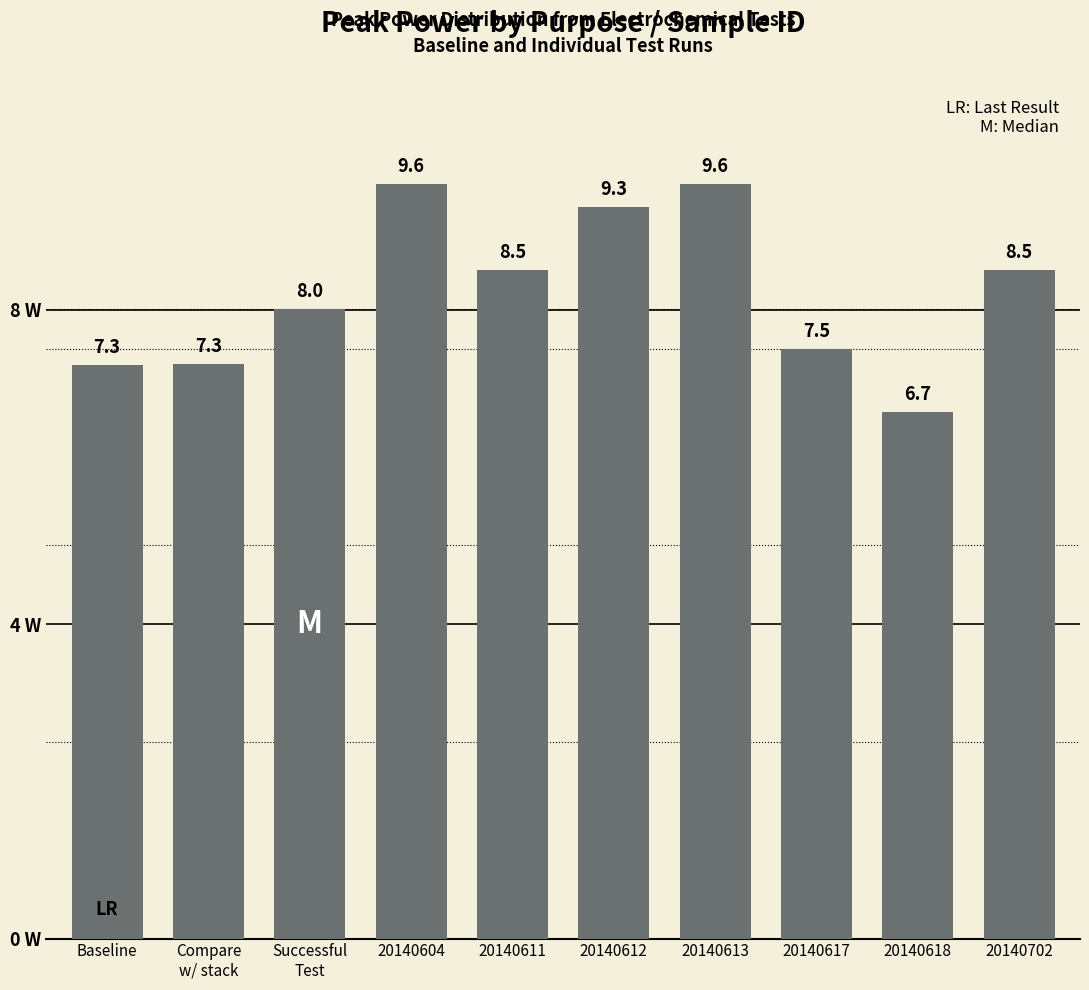

How many bars are there in total?

10